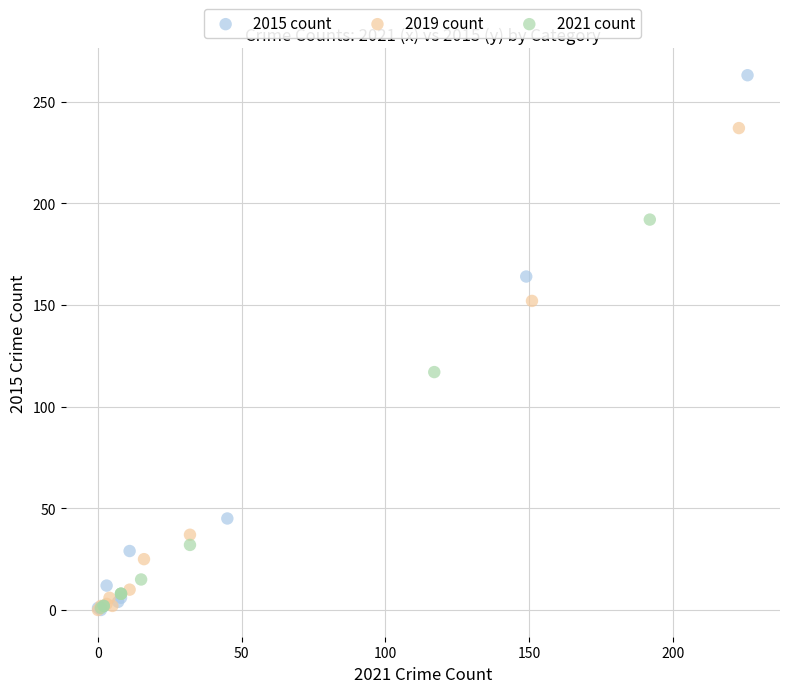

Which series has the widest spread of Y values?

2015 count